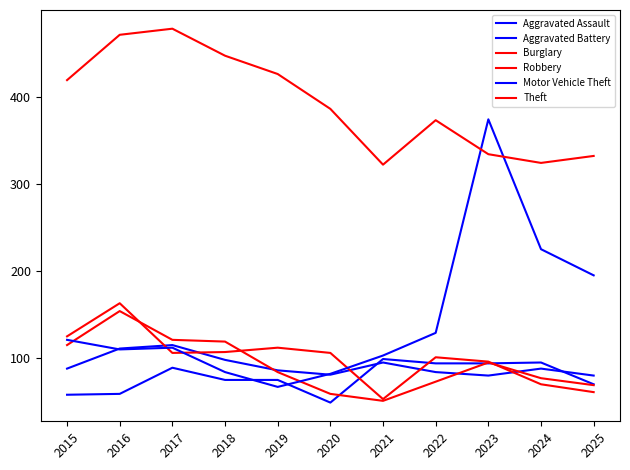

What is the sum of the Aggravated Battery values at 2025 and 2022?

164